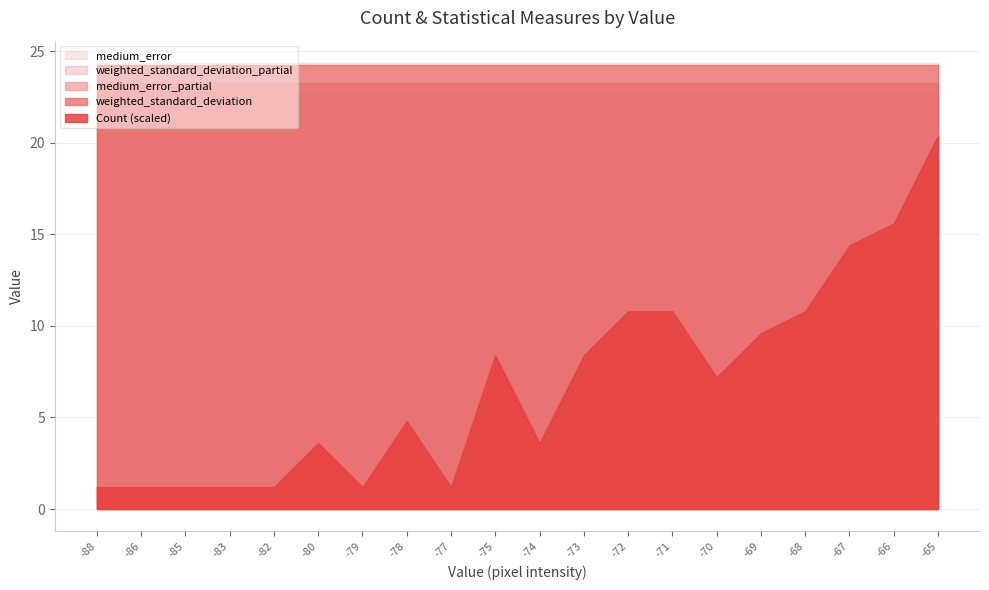

Between -88 and -74, which is larger?

-74